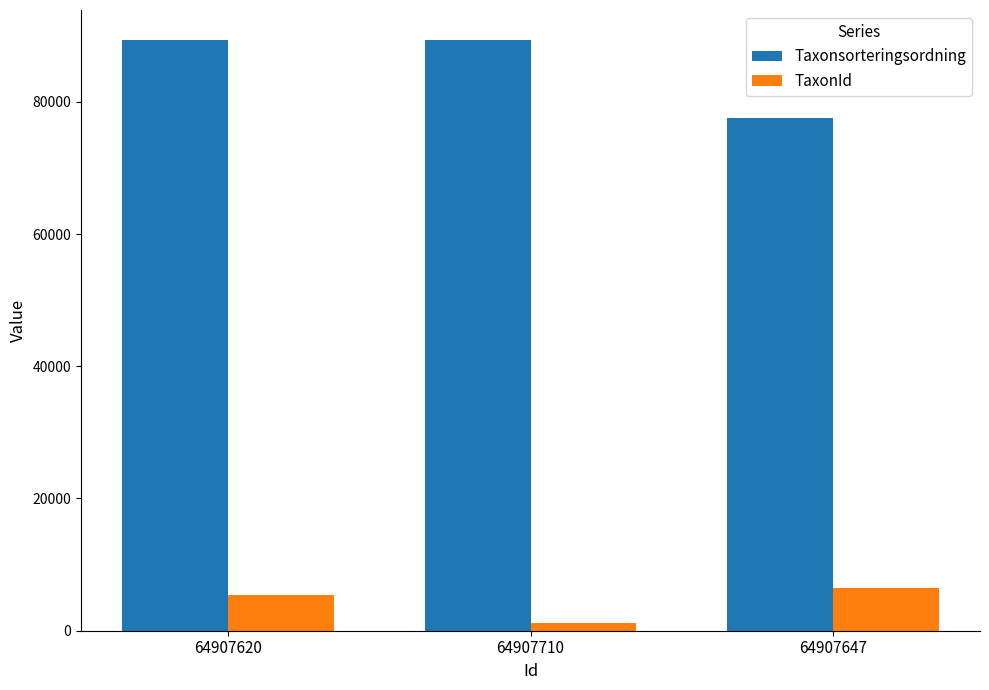

What are all the series names shown in the legend?

Taxonsorteringsordning, TaxonId